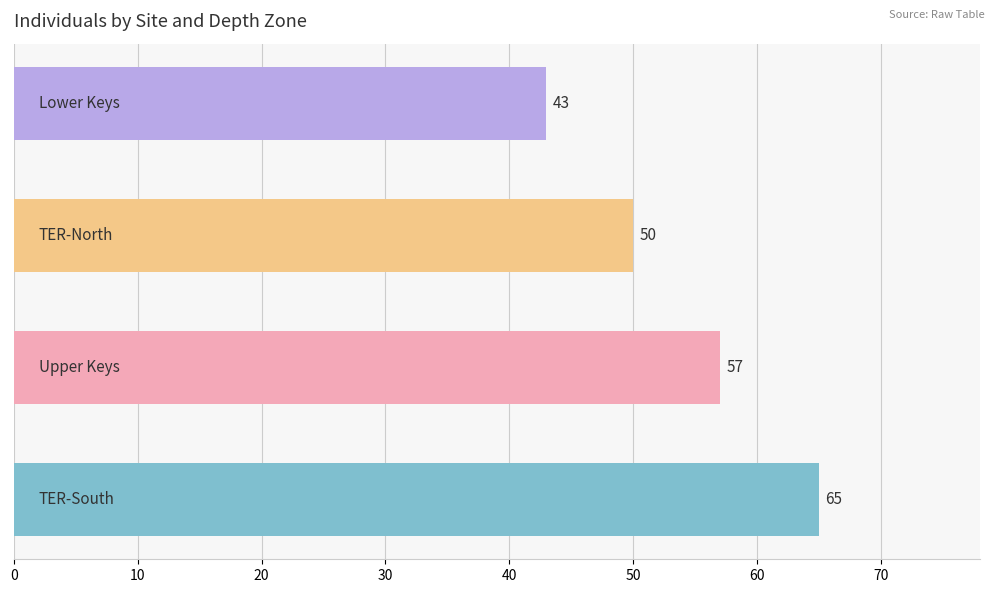

What is the minimum value shown in the chart?

43